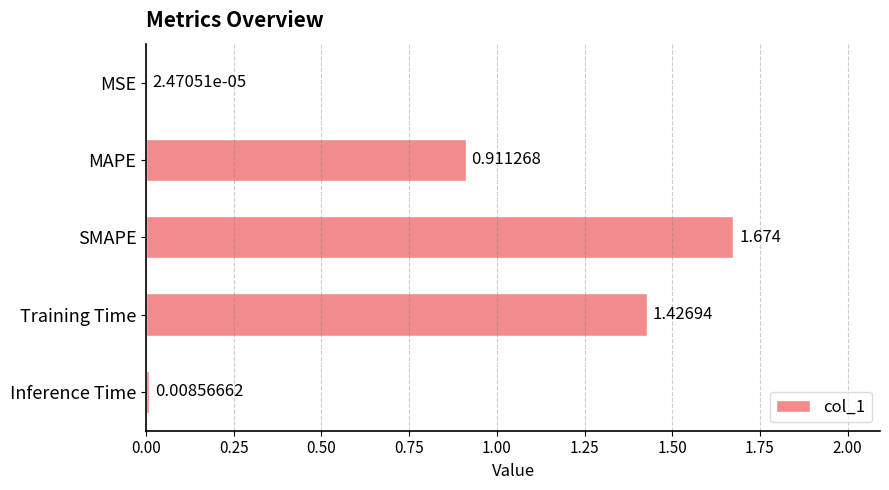

At which label is the value closest to 0?

MSE